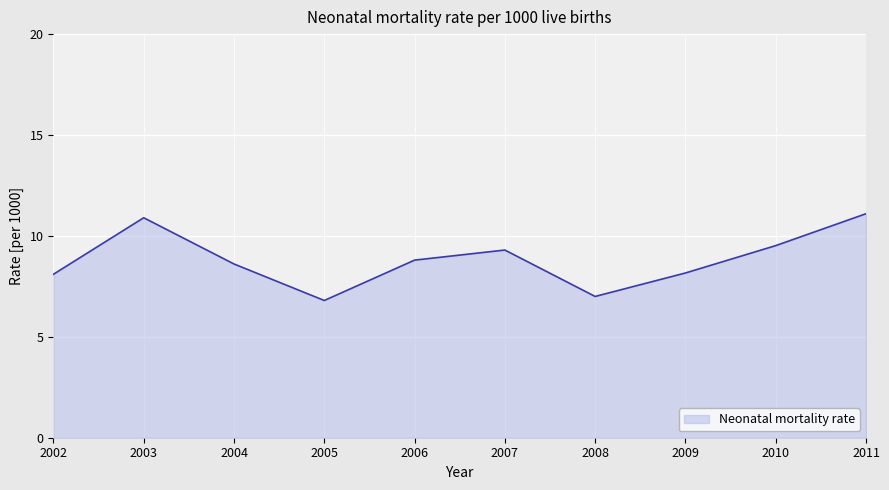

What is the difference between the values at 2004 and 2009?

0.4